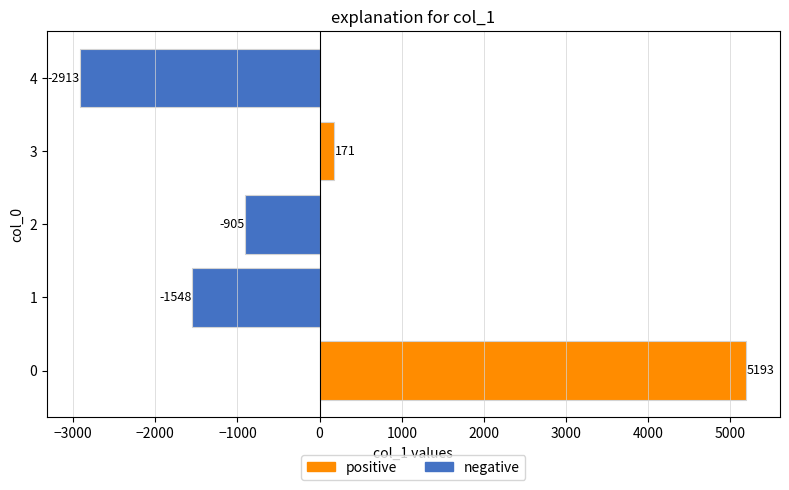

How many data points are less than -904?

3